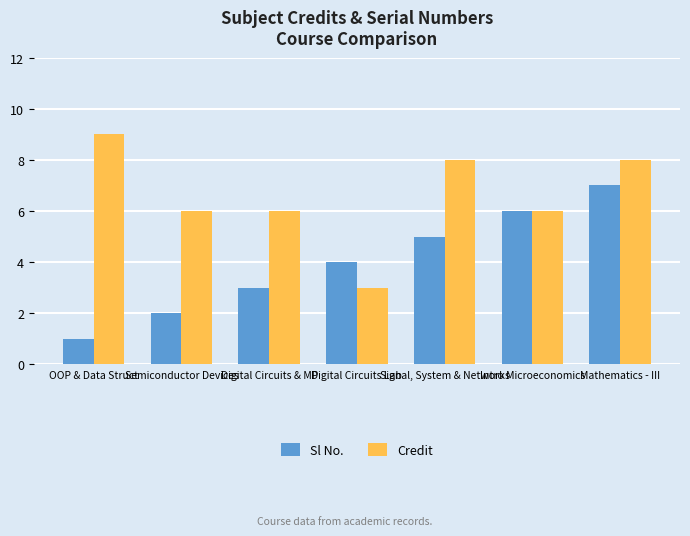

Reading left to right, extract all data points from this chart.

Sl No.: 1	2	3	4	5	6	7
Credit: 9	6	6	3	8	6	8